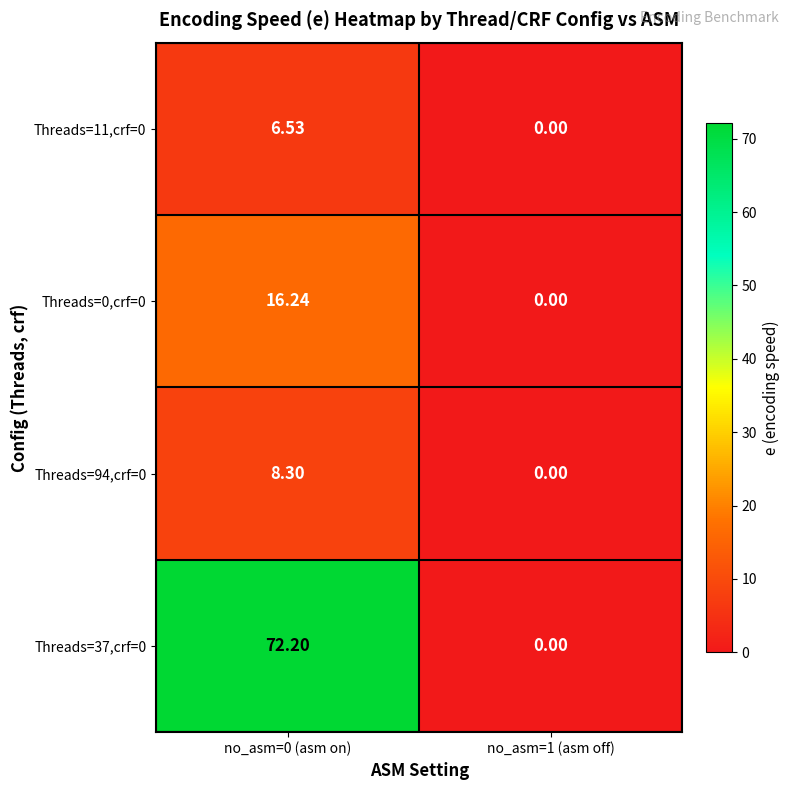

How many data points in Threads=0,crf=0 are above 16?

1